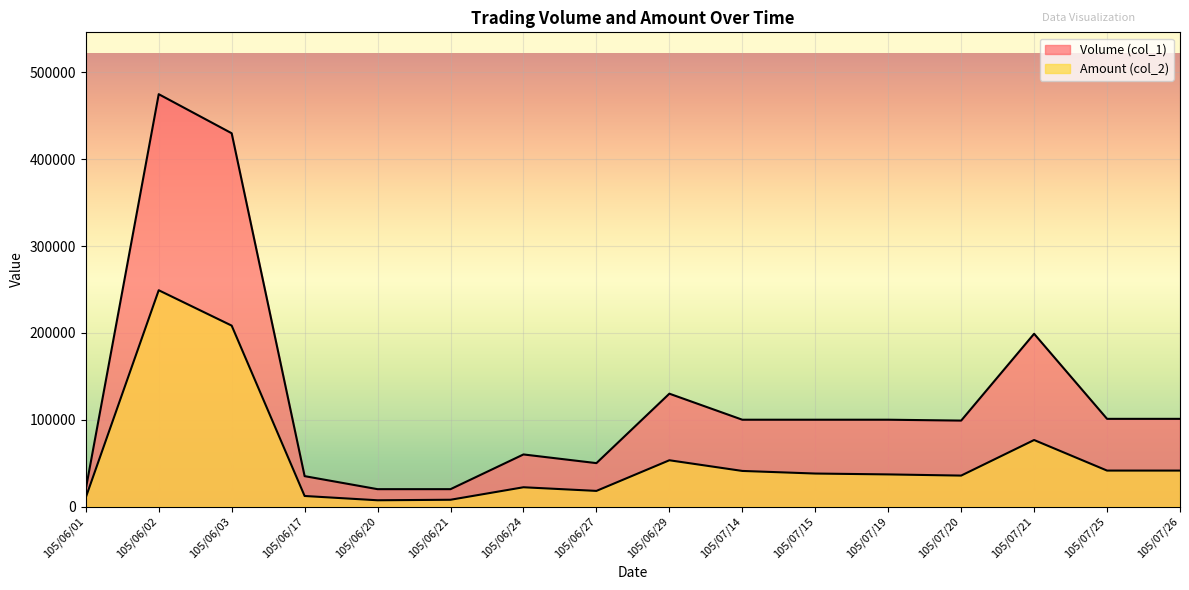

Which has a higher value, 105/07/26 or 105/06/21?

105/07/26